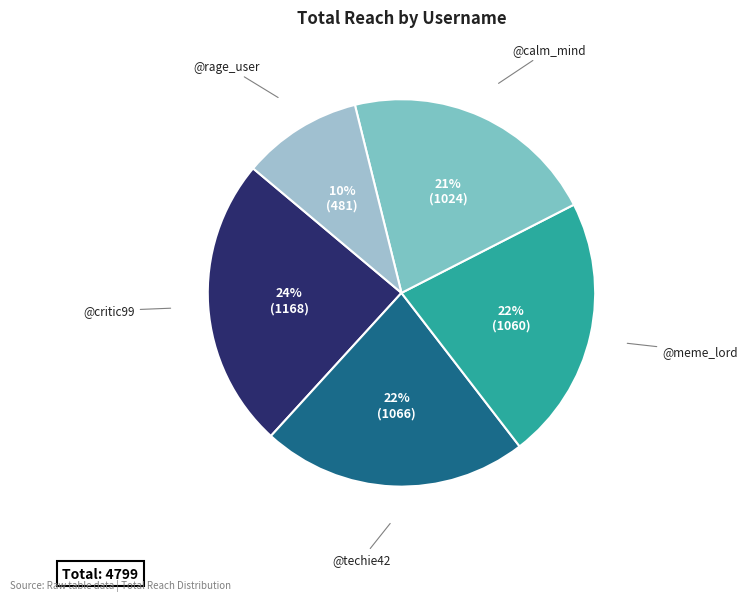

Count the number of slices in the pie.

5